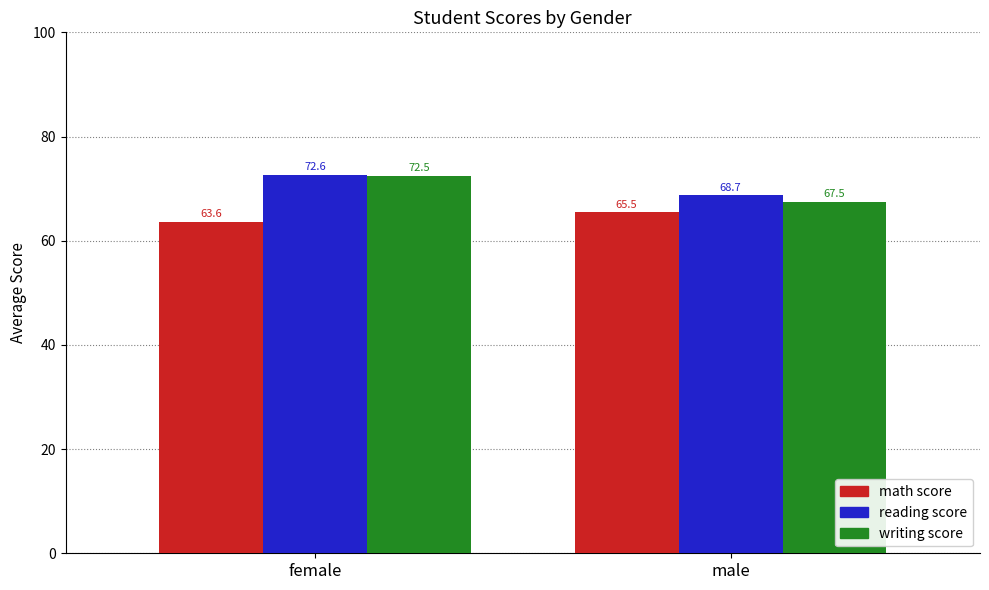

What is the sum of all reading score values?

141.3